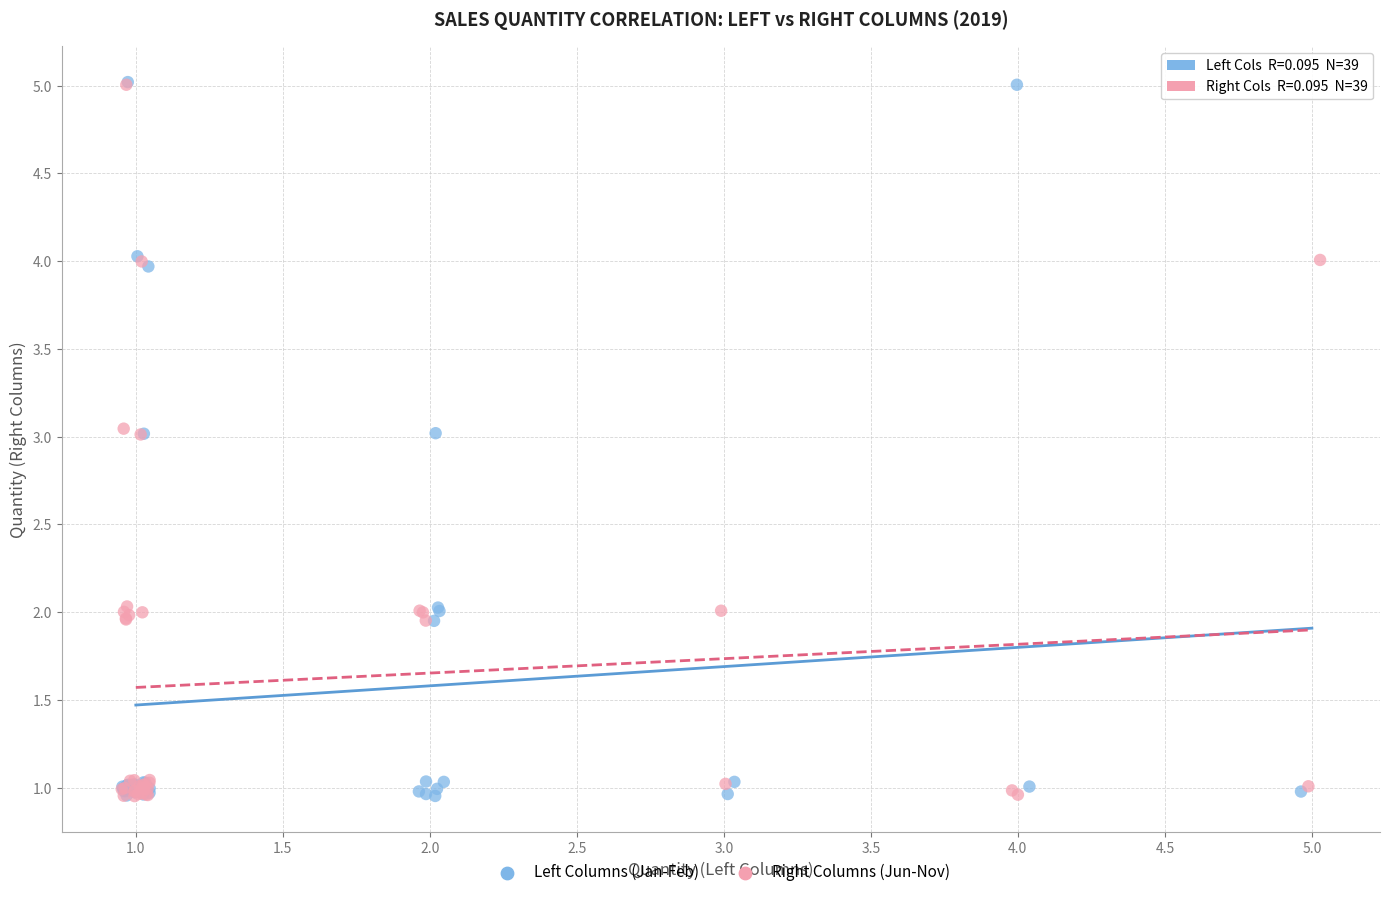

What are all the series names shown in the legend?

Left Columns (Jan-Feb), Right Columns (Jun-Nov)